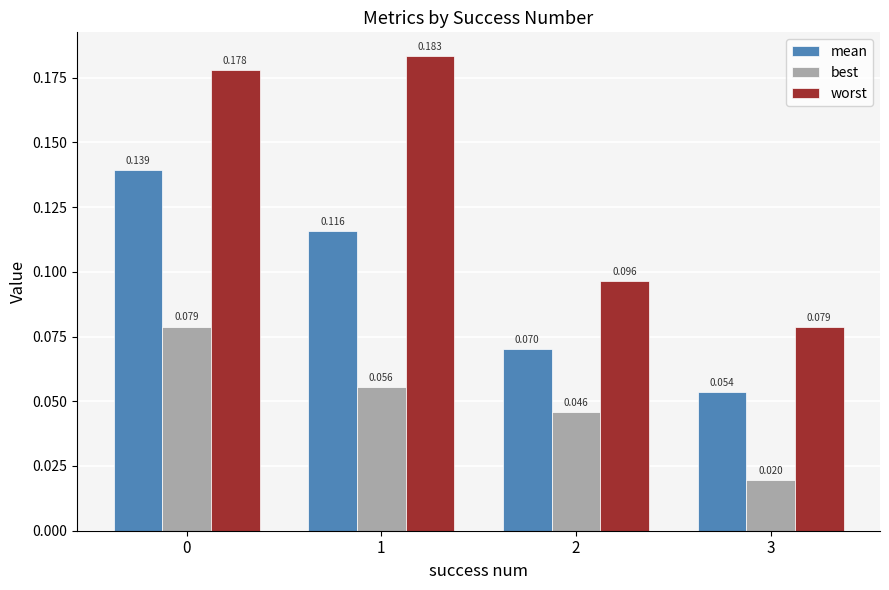

Rank the series by their average value, from highest to lowest.

worst, mean, best